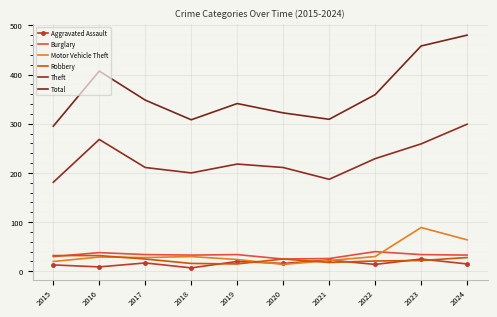

What is the sum of all Aggravated Assault values?

159